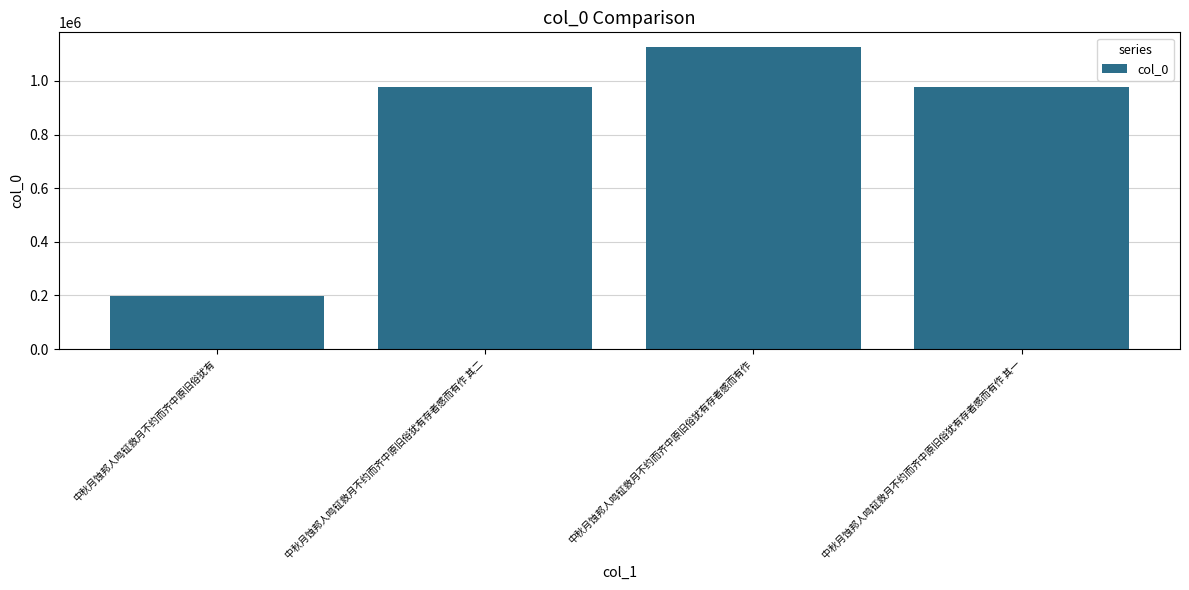

Is it true that the value at 中秋月蚀邦人鸣钲救月不约而齐中原旧俗犹有 is 196700?

True